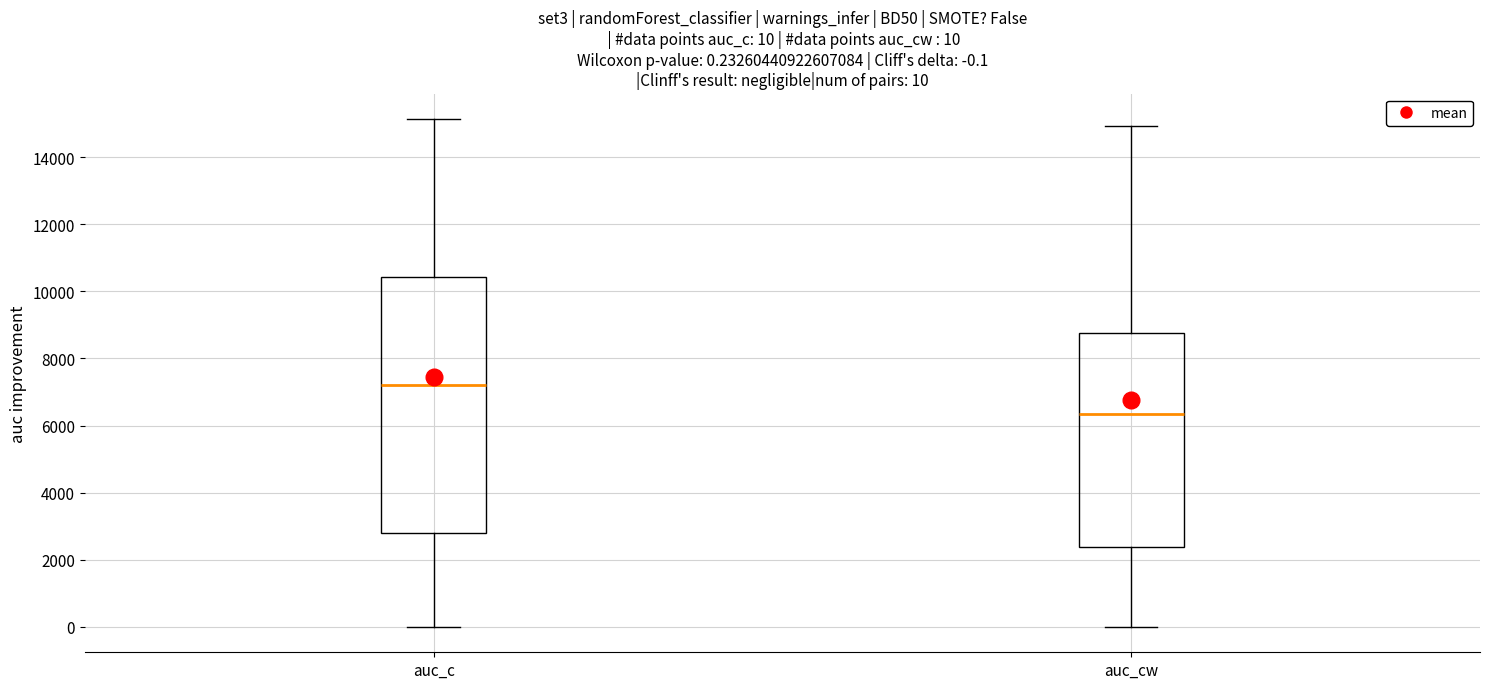

Comparing the boxes themselves (not the whiskers), which one is the tallest?

auc_c